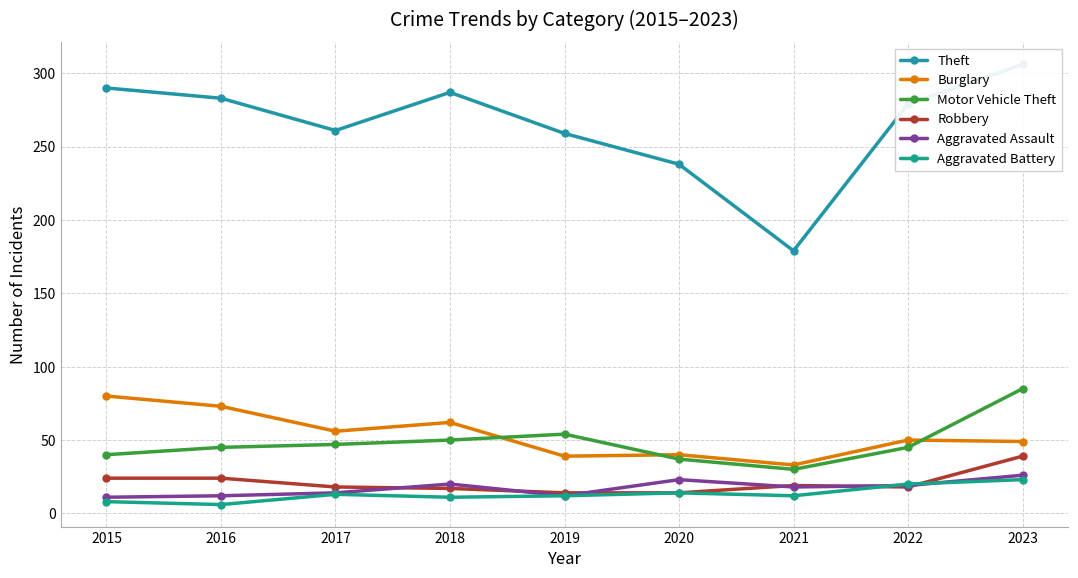

What are all the series names shown in the legend?

Theft, Burglary, Motor Vehicle Theft, Robbery, Aggravated Assault, Aggravated Battery